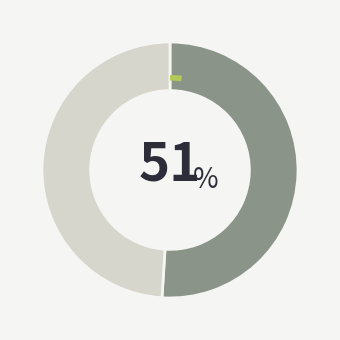

Is there a majority slice in this chart?

Yes